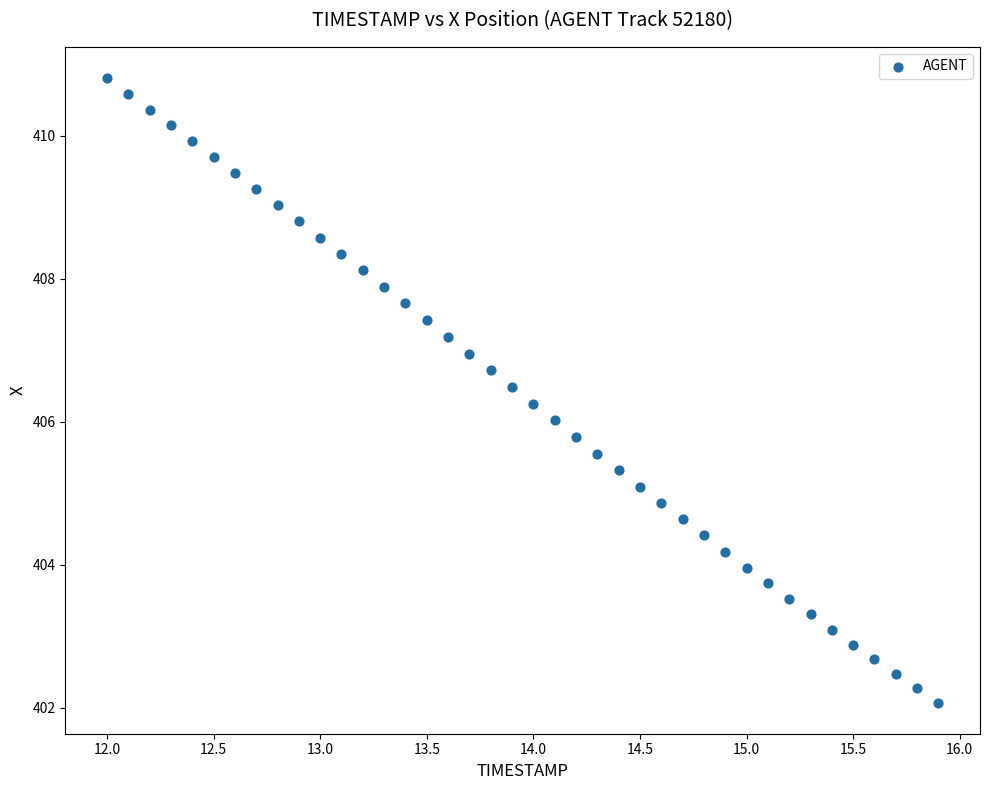

What is the range of Y values (max minus min)?

8.7